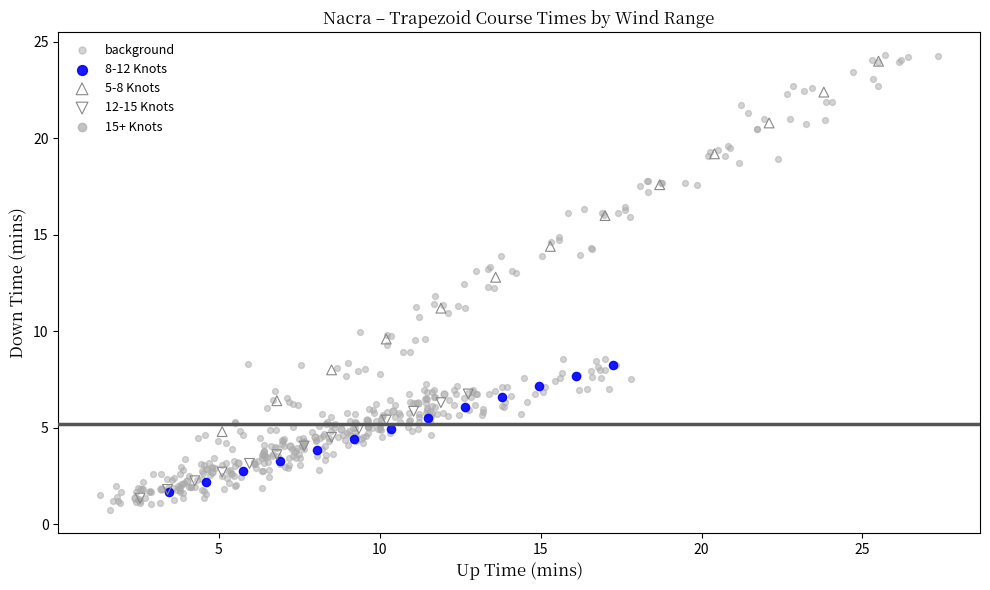

Which series has the widest spread of Y values?

background